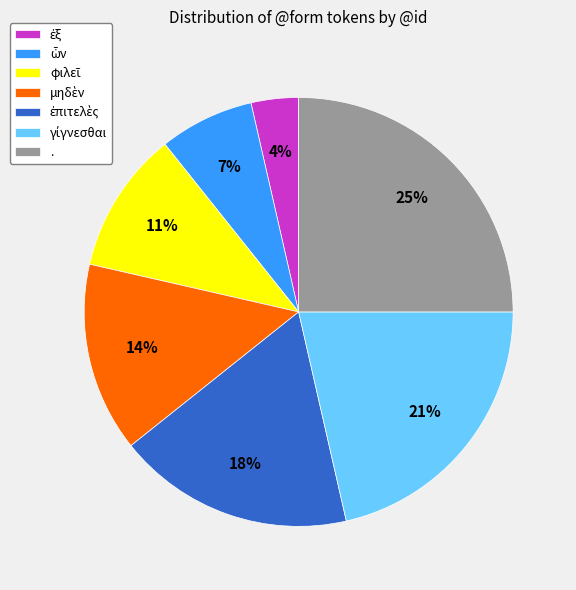

To the nearest percent, what is the difference between the largest and smallest slice percentages?

21%